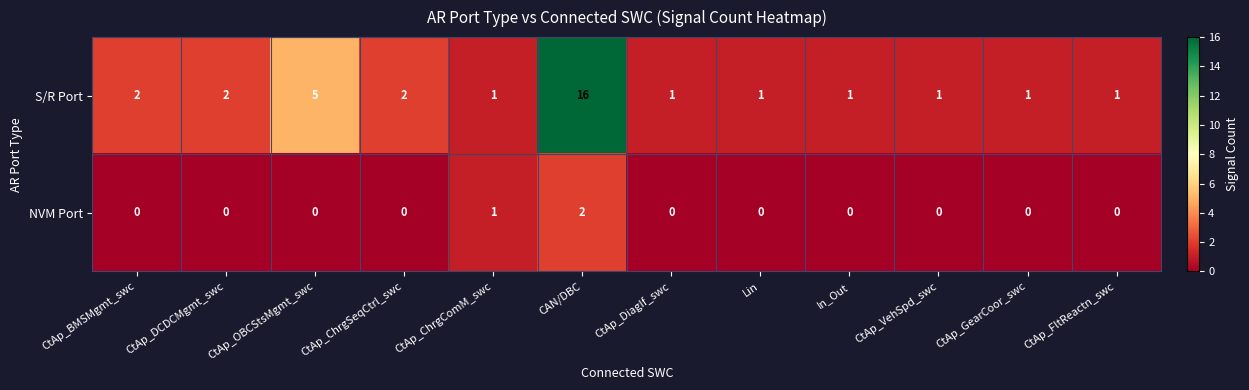

At which label does S/R Port reach its peak?

CAN/DBC